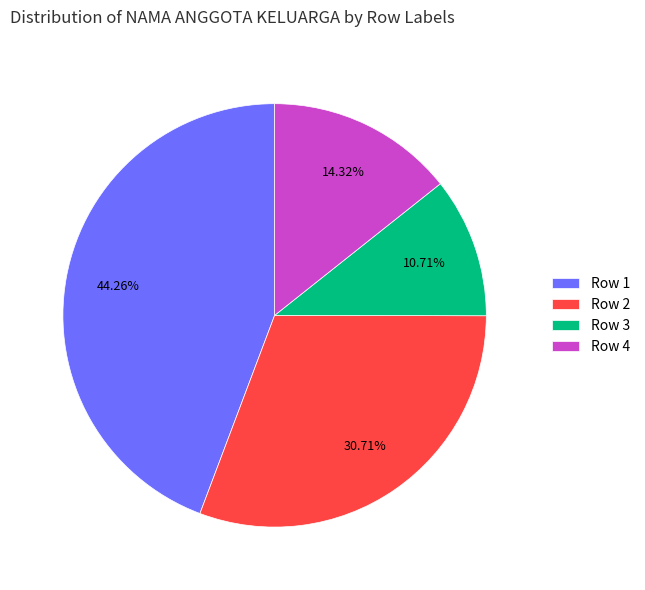

To the nearest percent, what is the difference between the largest and smallest slice percentages?

34%